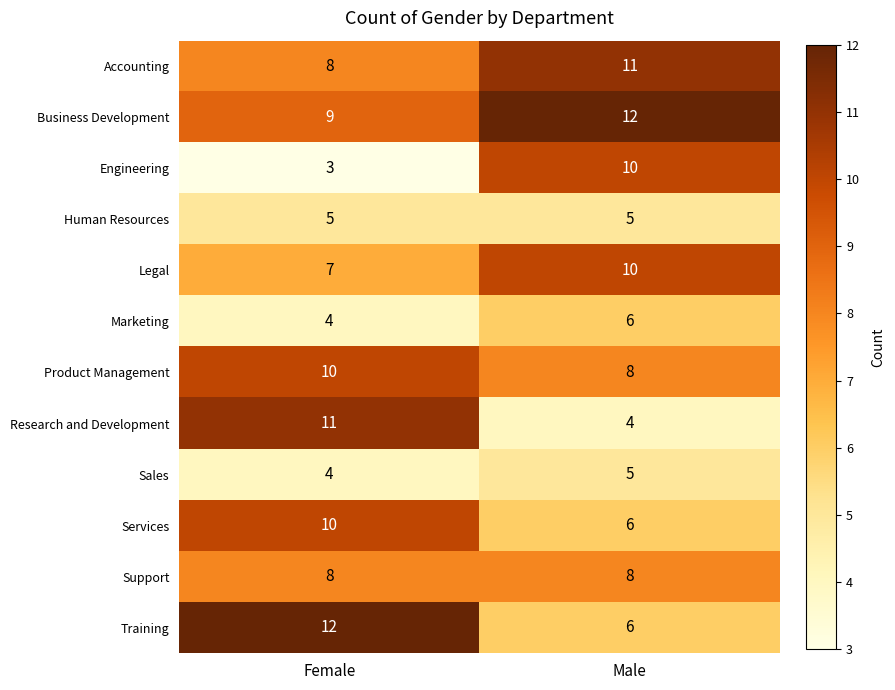

What is the approximate value of Engineering at Female?

3